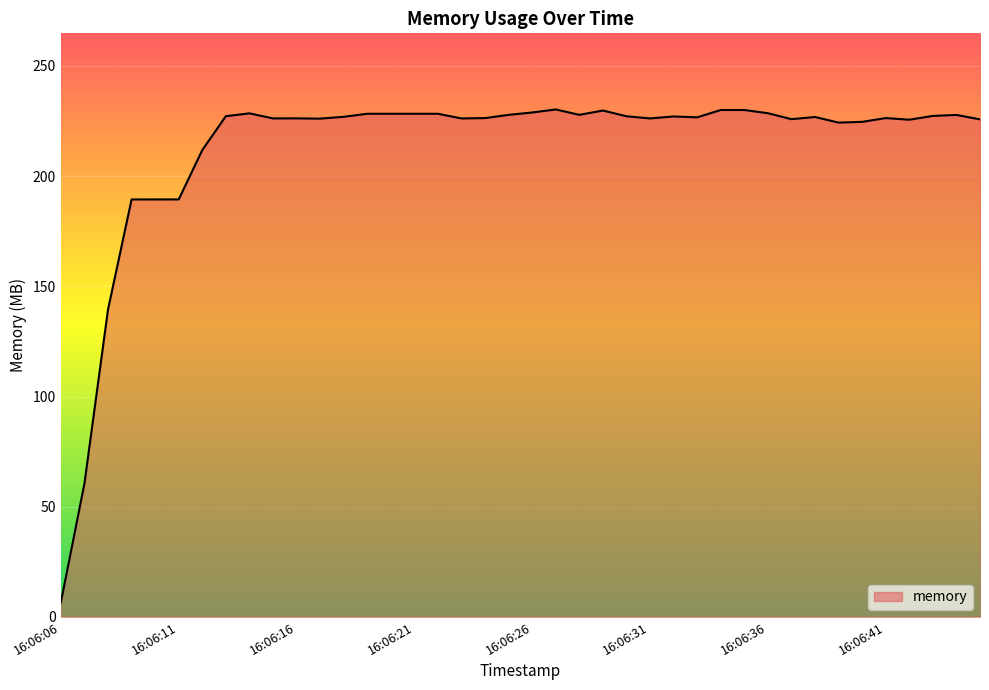

What is the smallest value displayed?

6.6